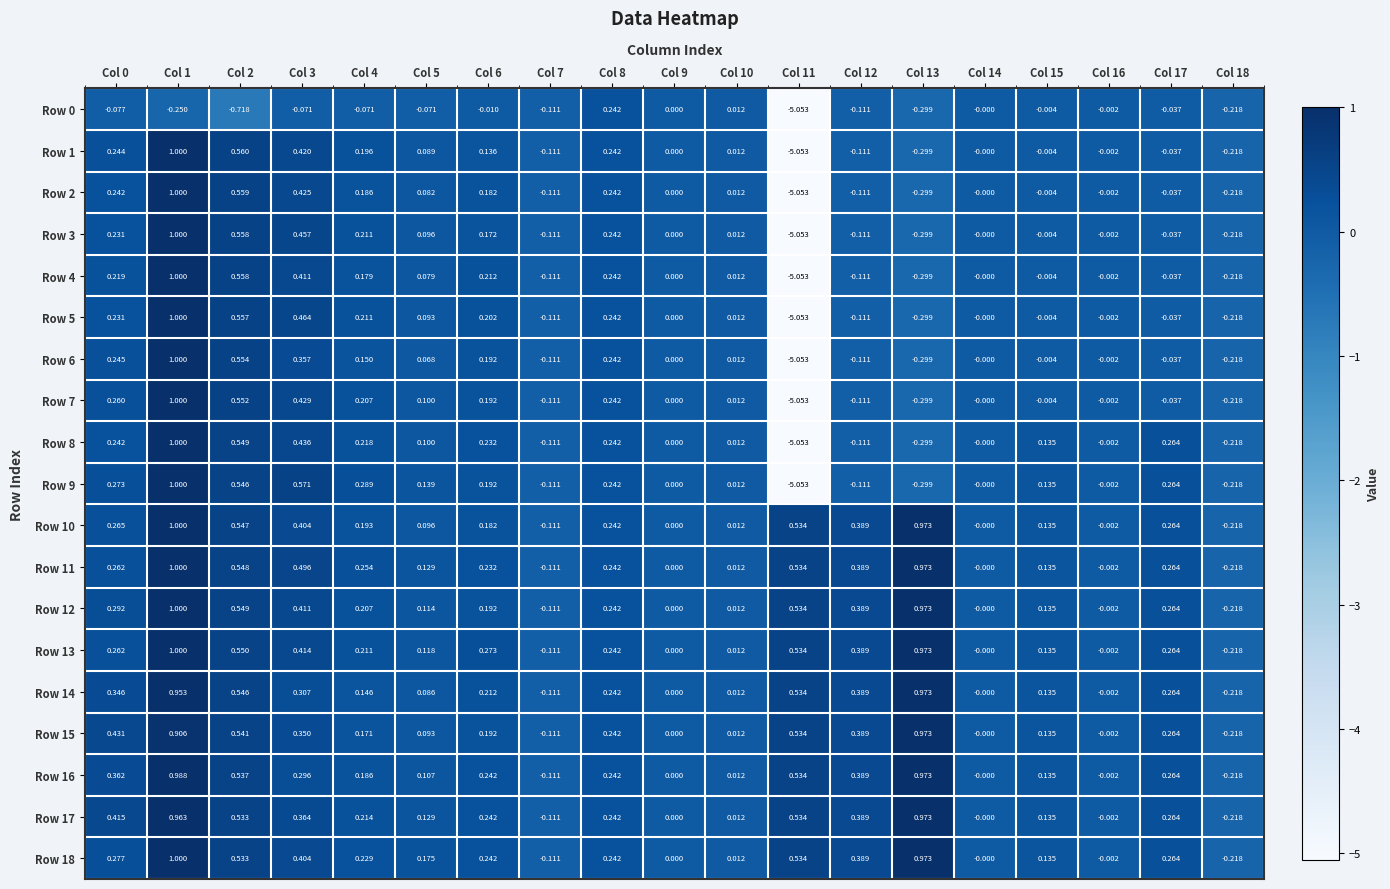

At which category is the sum across all series the highest?

Col 1